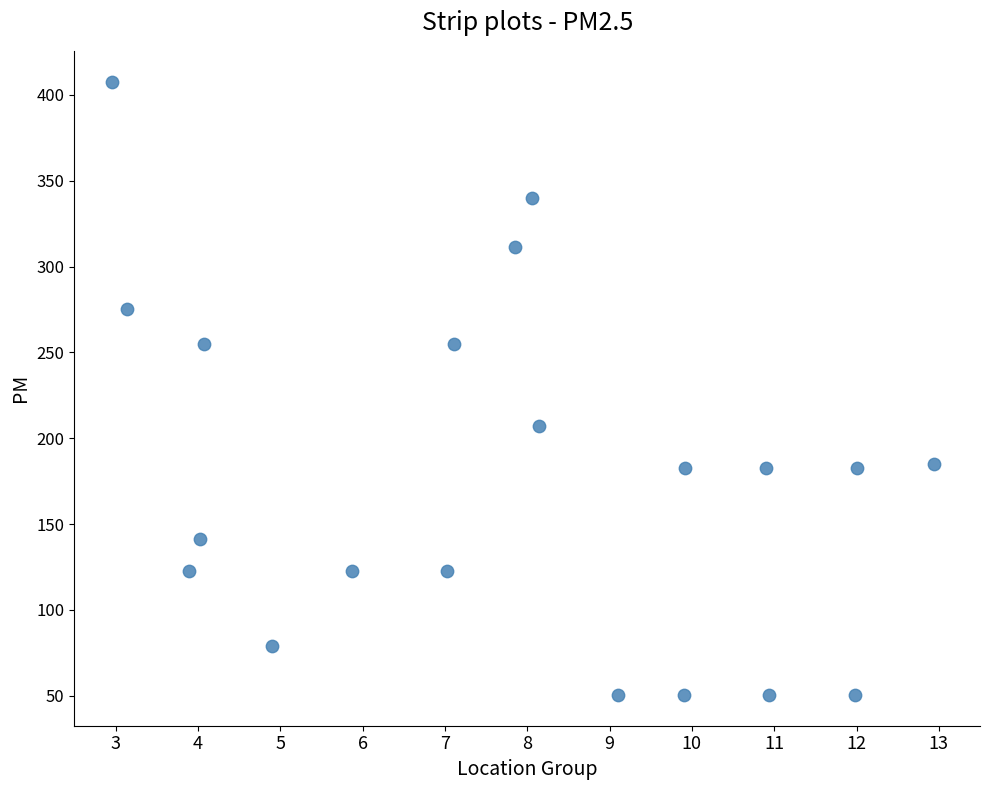

What Y value in the scatter plot is closest to 229?

207.4